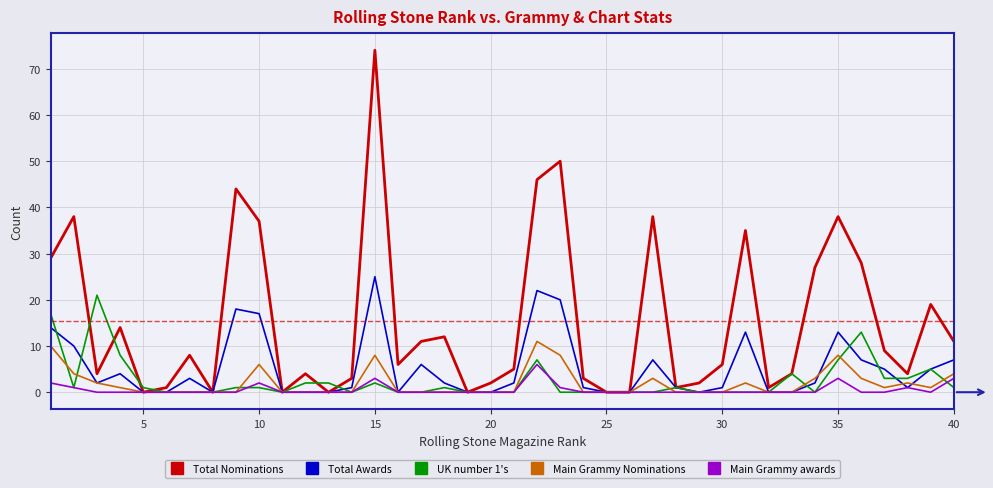

Which series has the largest range (max minus min)?

Total Nominations